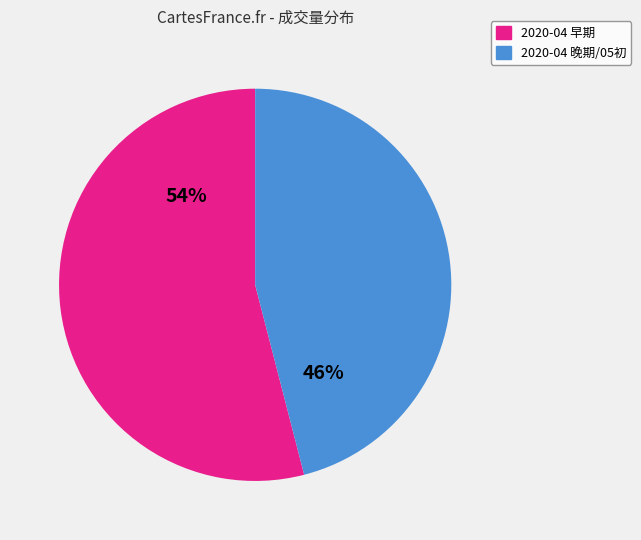

To the nearest percent, what is the average slice percentage?

50%